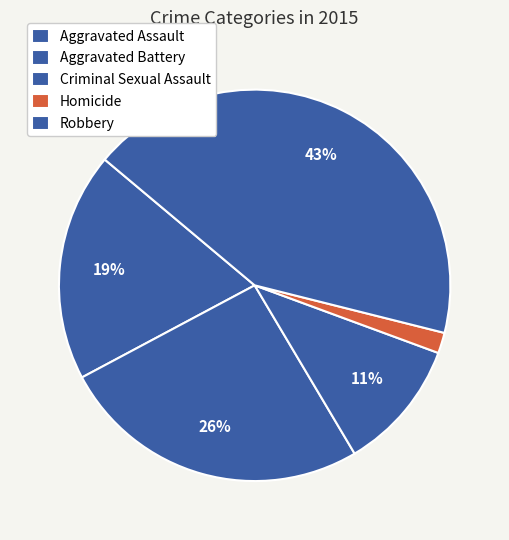

To the nearest percent, what is the combined percentage of Homicide and Robbery?

45%